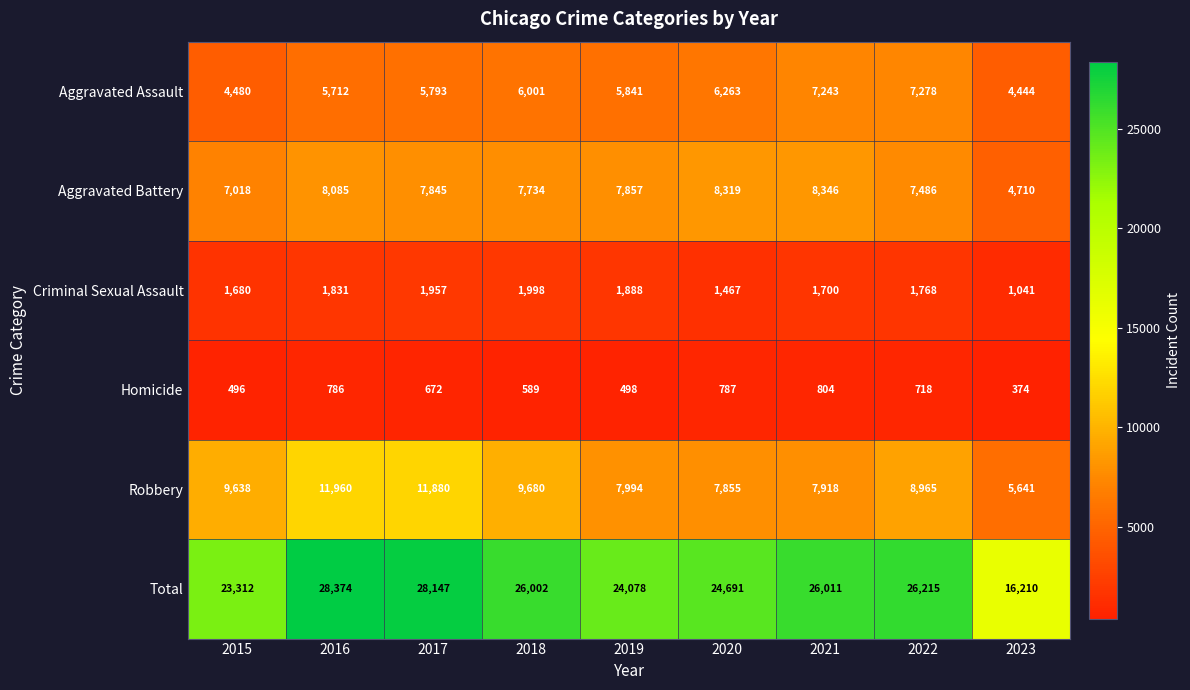

What is the sum of the Aggravated Assault values at 2017 and 2018?

11794